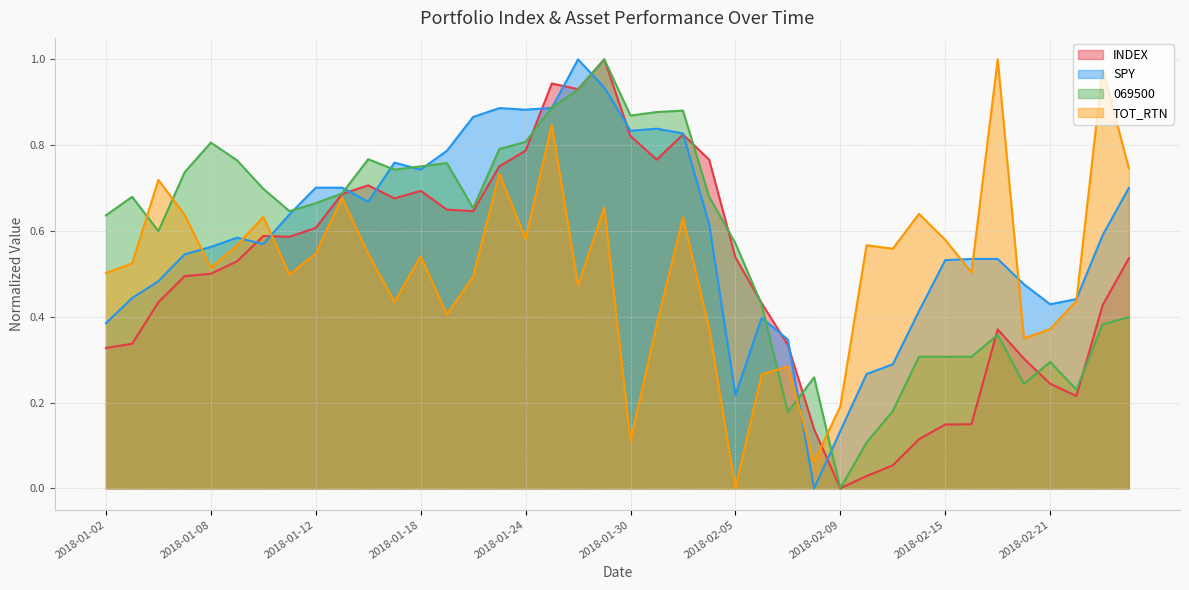

Is the value of INDEX at 2018-02-26 greater than the value of SPY at 2018-02-21?

Yes